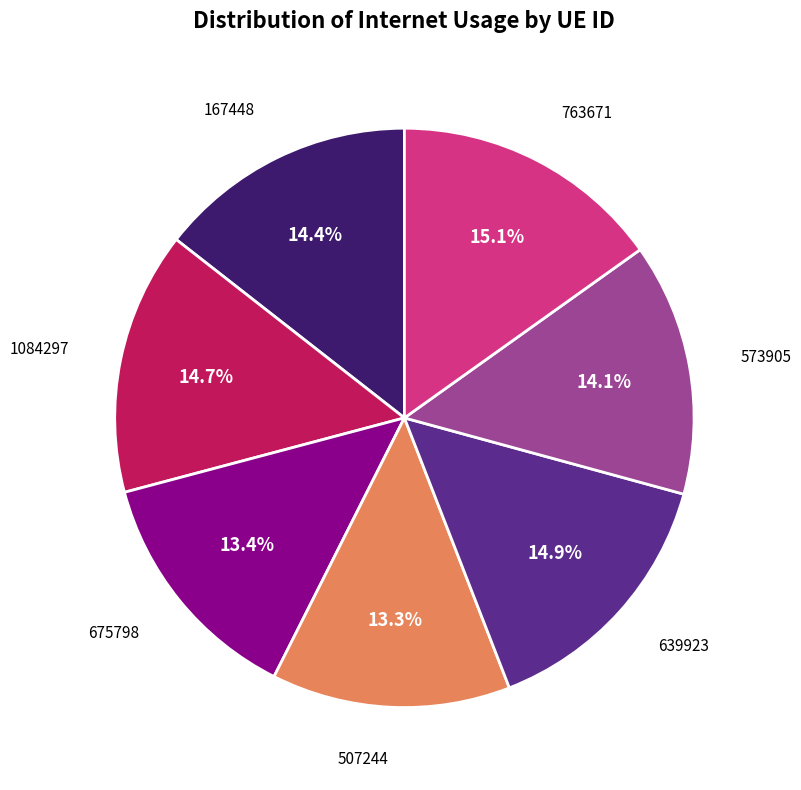

Is there any slice that represents more than half of the pie?

No